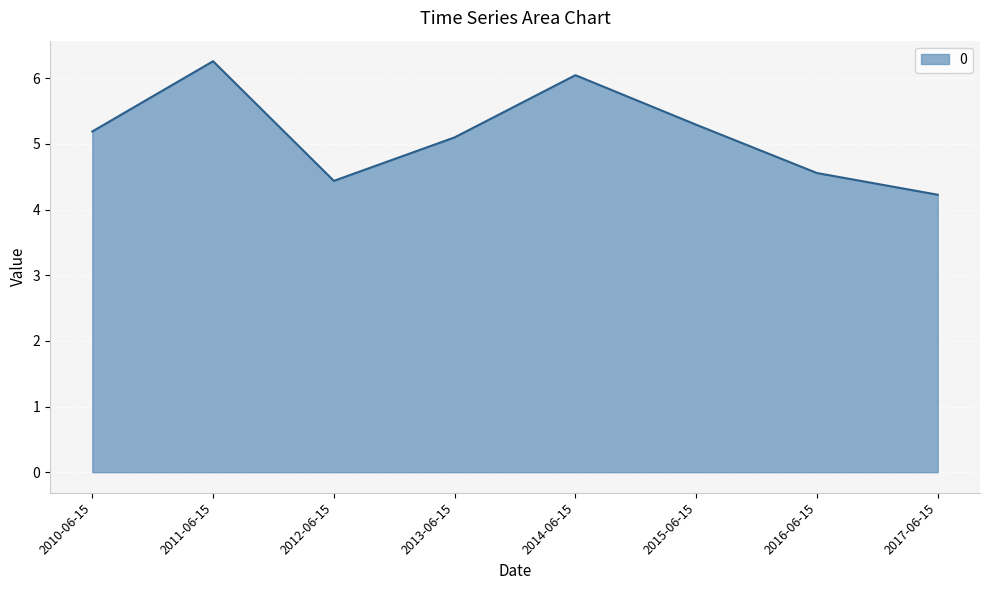

What is the sum of all values?

41.1